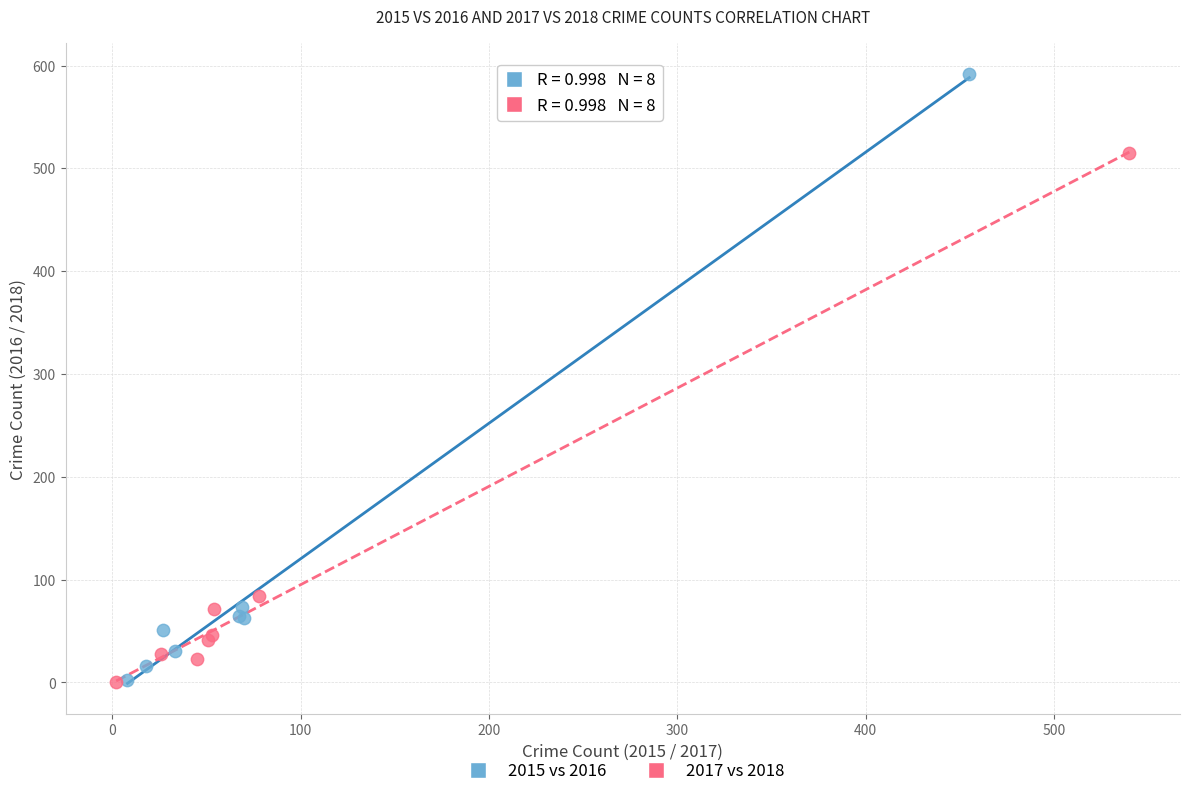

Which series has the widest spread of Y values?

2015 vs 2016